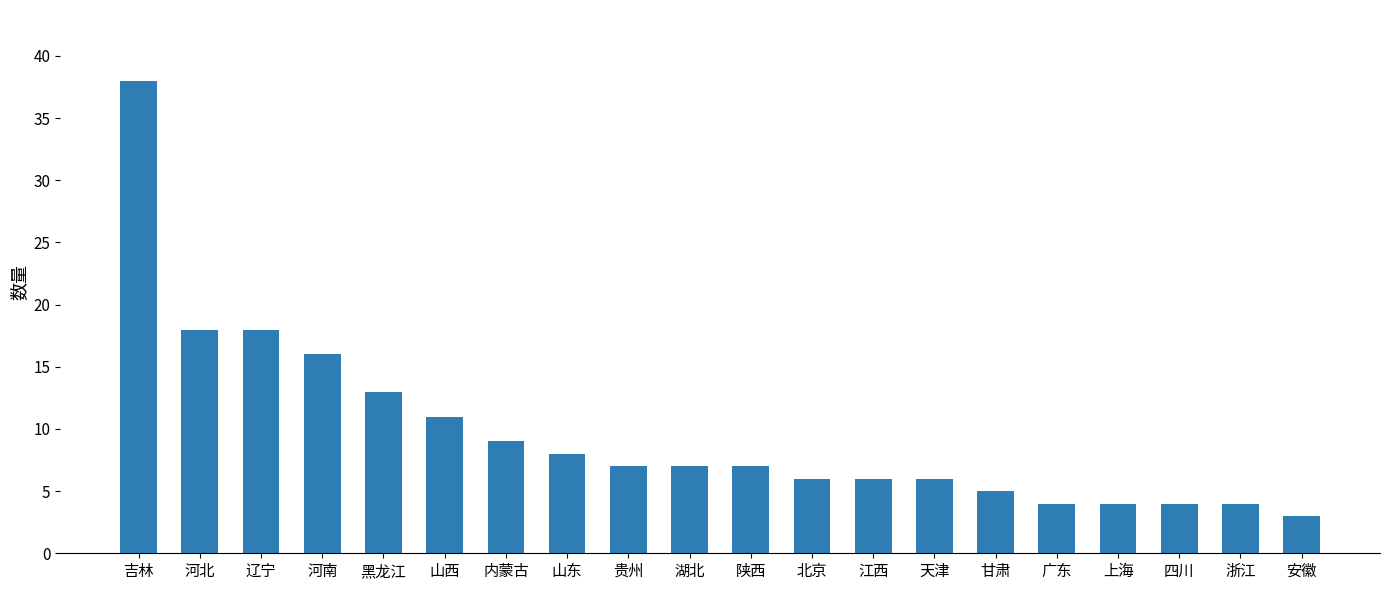

Which category has the highest value across all series?

吉林